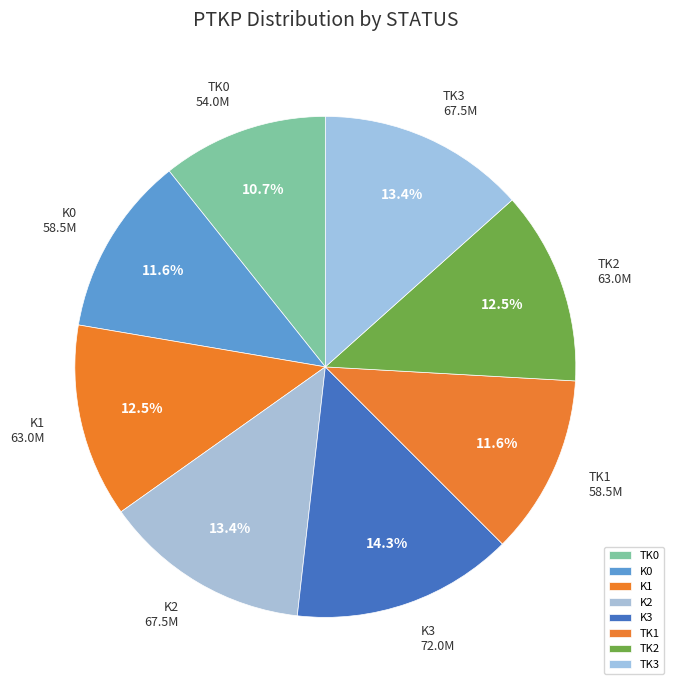

Does K1 represent more than half of the total?

No